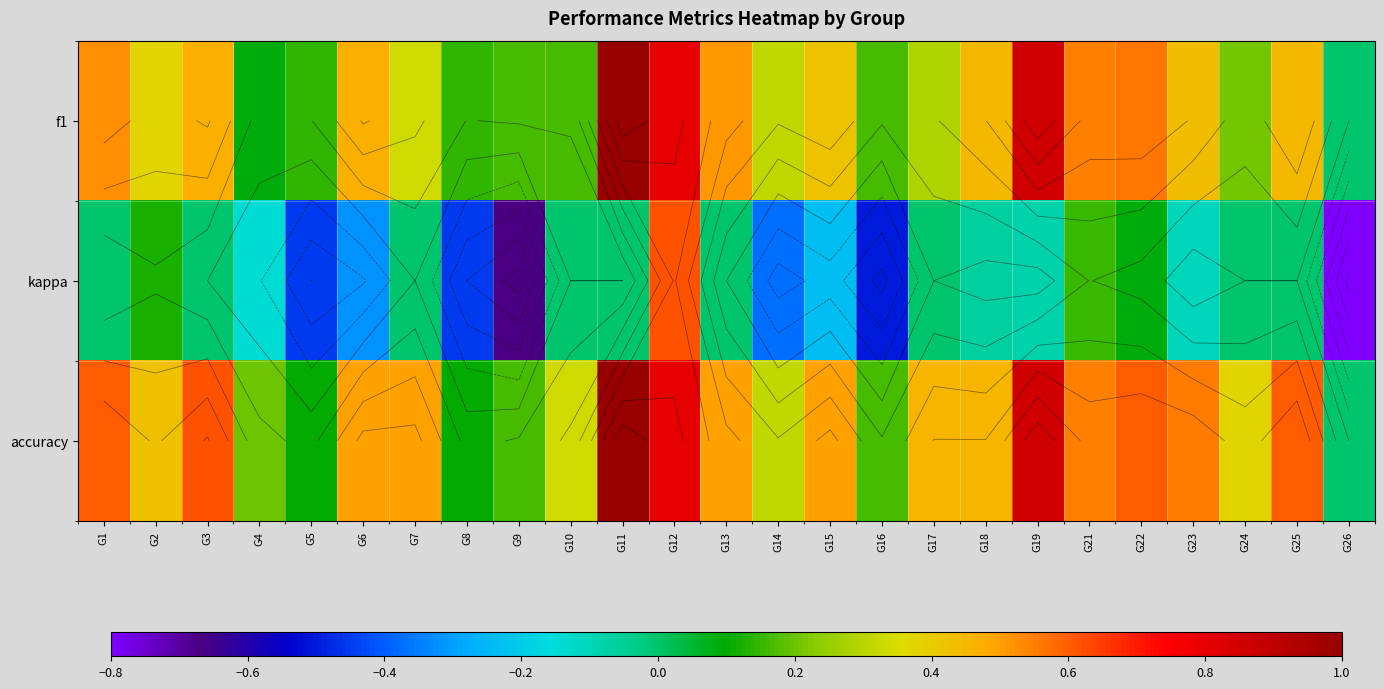

Which series has the largest total across all categories?

accuracy